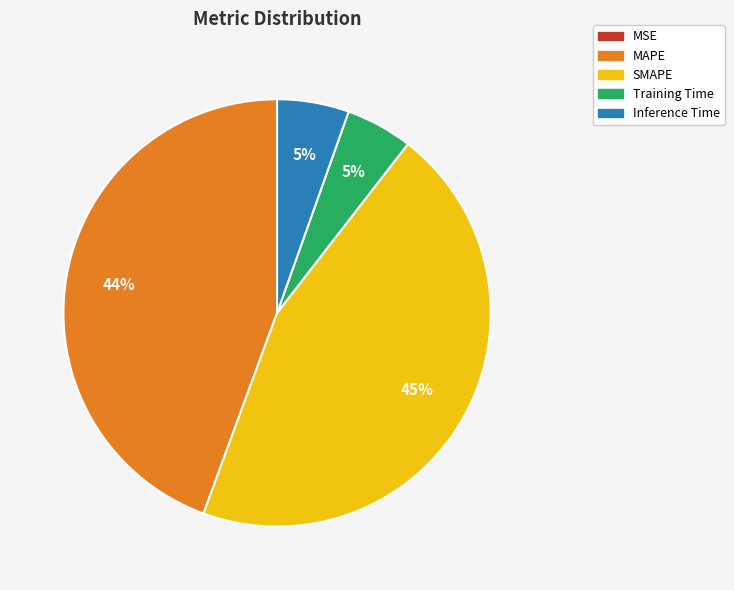

Is there any slice that represents more than half of the pie?

No